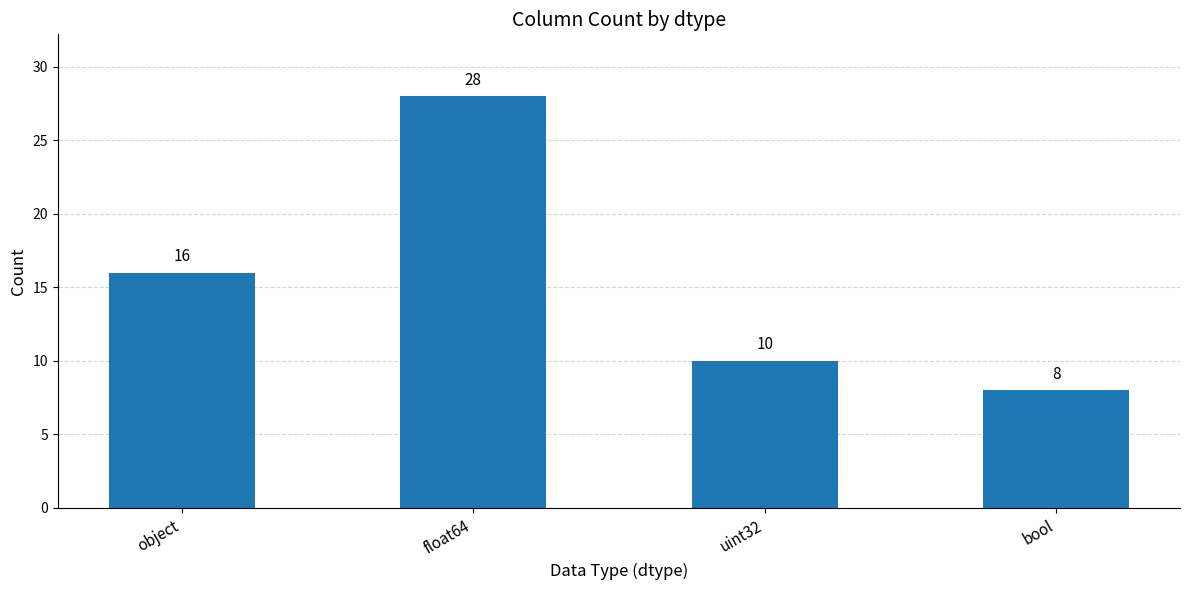

Count the values in the range 10 to 28.

3